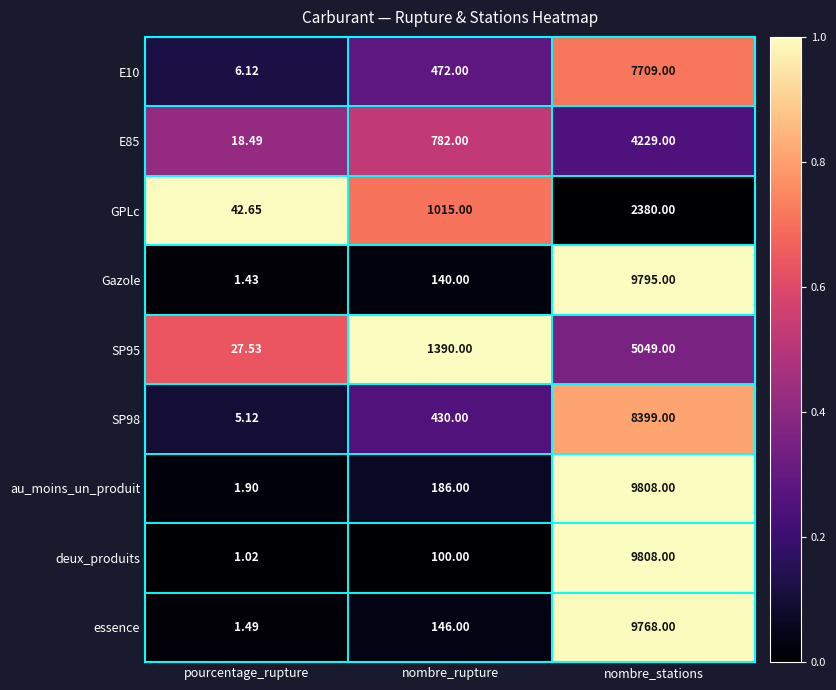

How many series are shown in this chart?

9